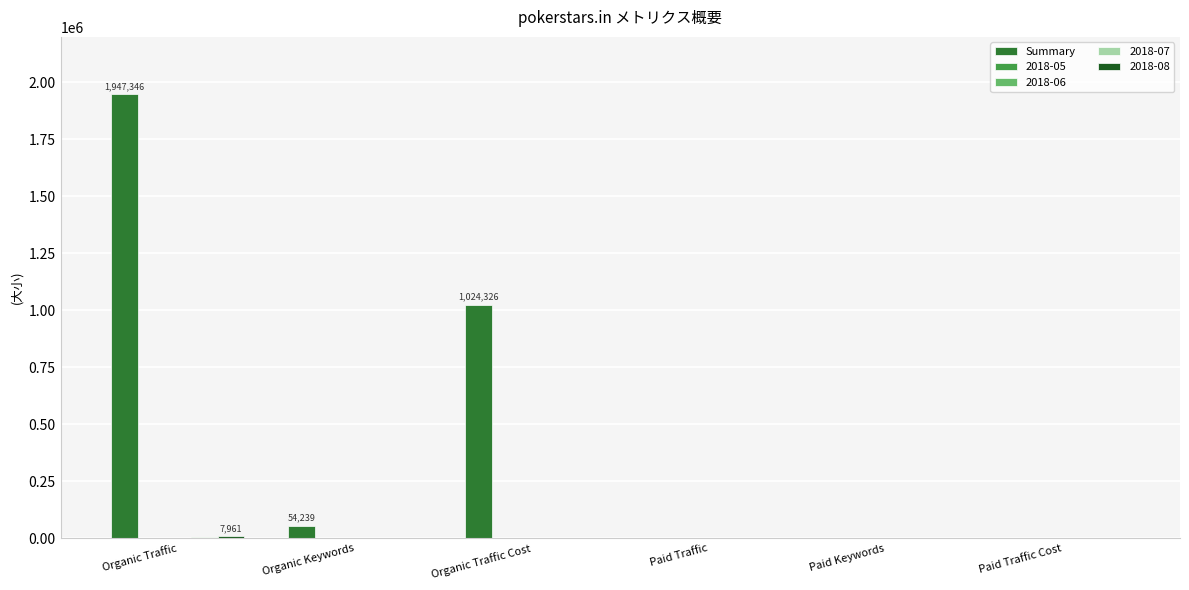

Which series has the largest total across all categories?

Summary